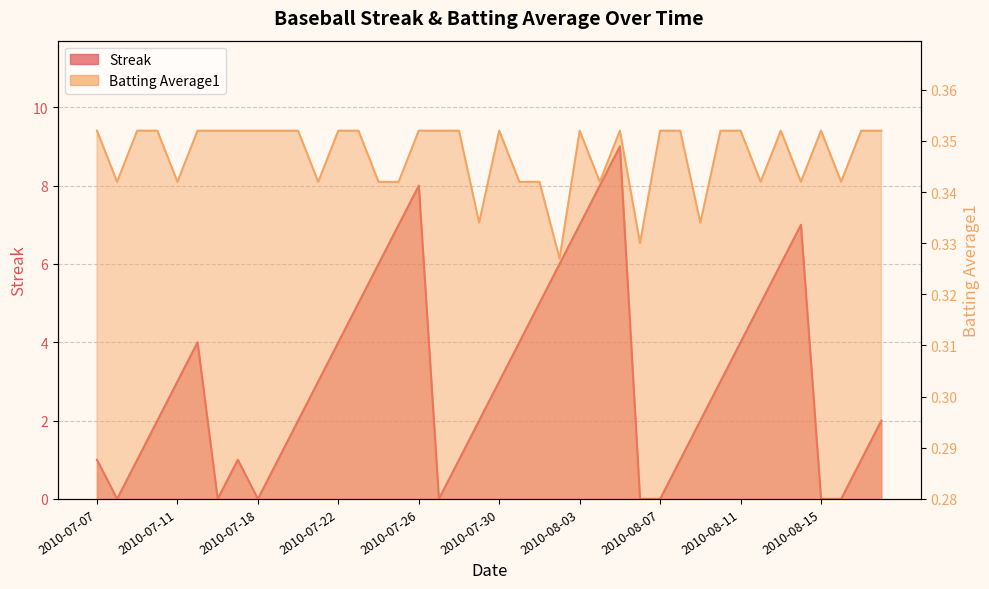

What is the highest value of the Streak series?

9.0